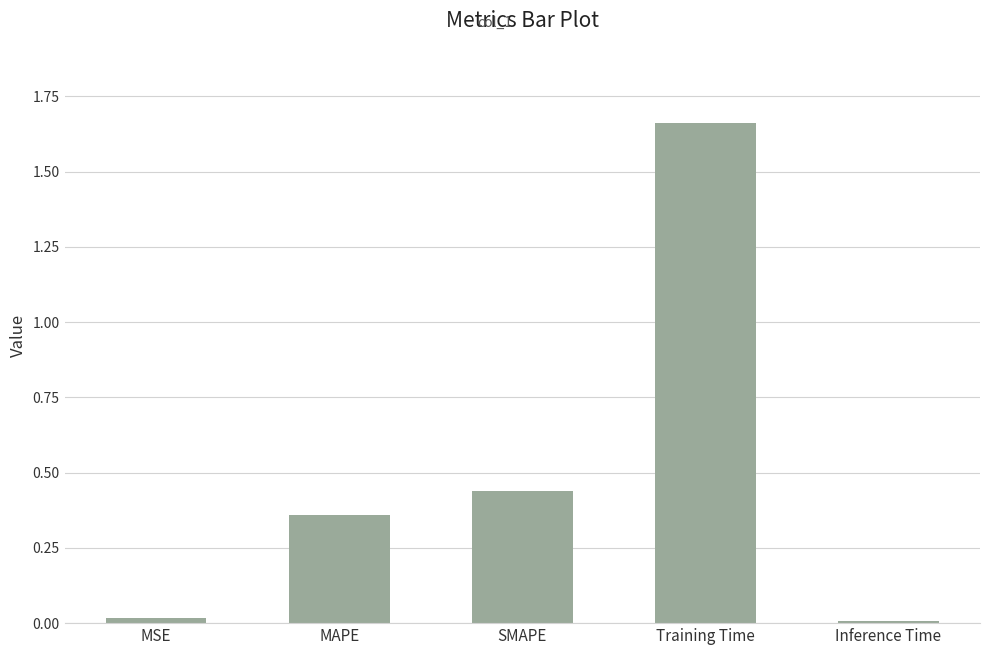

What is the sum of all values?

2.5